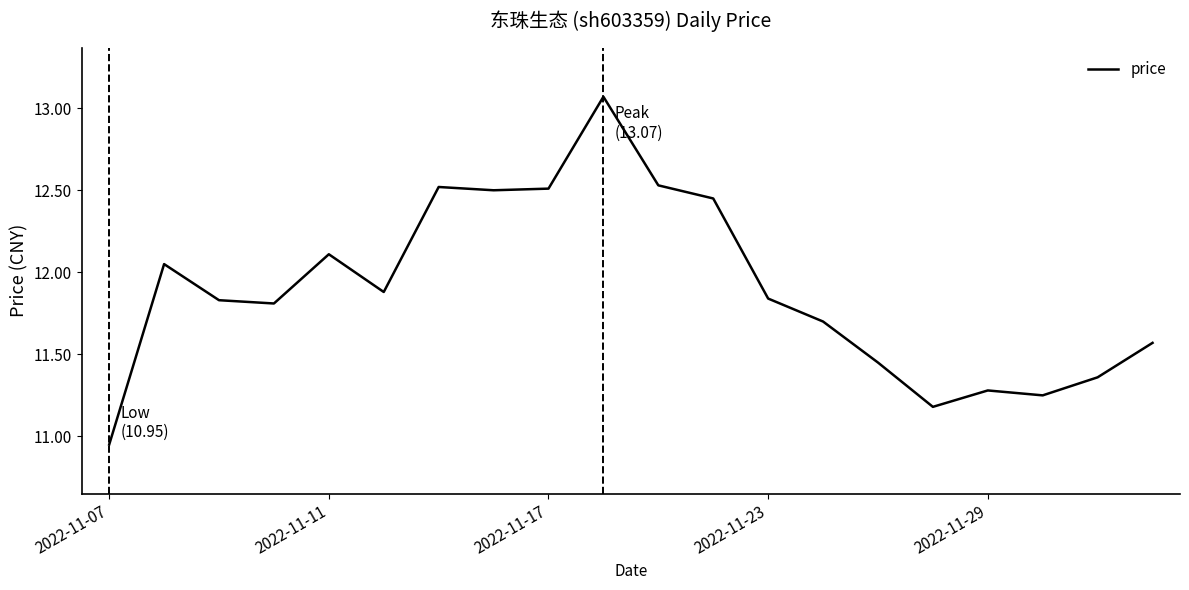

Does the chart have visible grid lines?

No